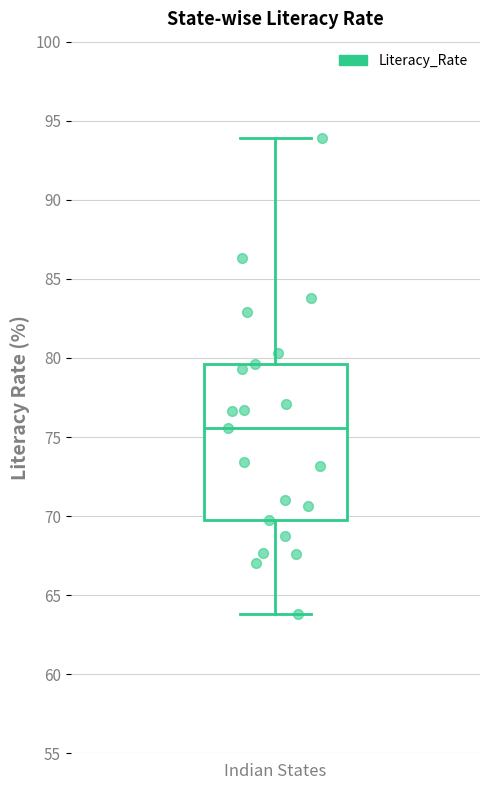

Transcribe this box plot: give where the median line is, the range the box spans, and where the two whiskers end, as read against the y-axis. The values are not printed on the chart, so give them approximately, as read against the axis.

median 75.5, box 69.5 to 79.5, whiskers 64.0 to 94.0